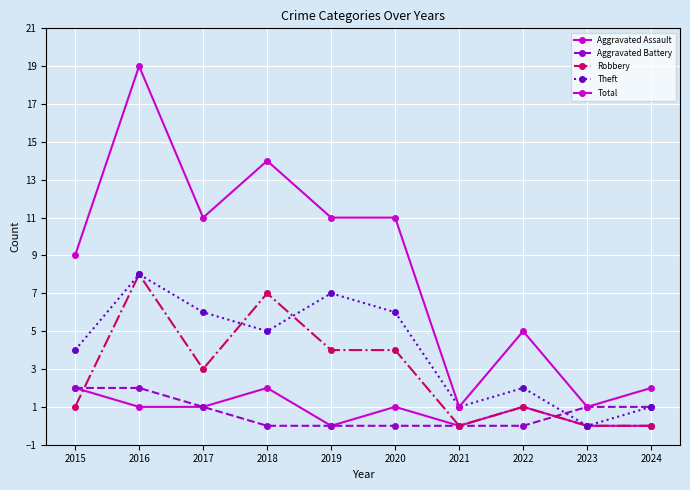

How many interior local peaks does the Robbery series have?

3